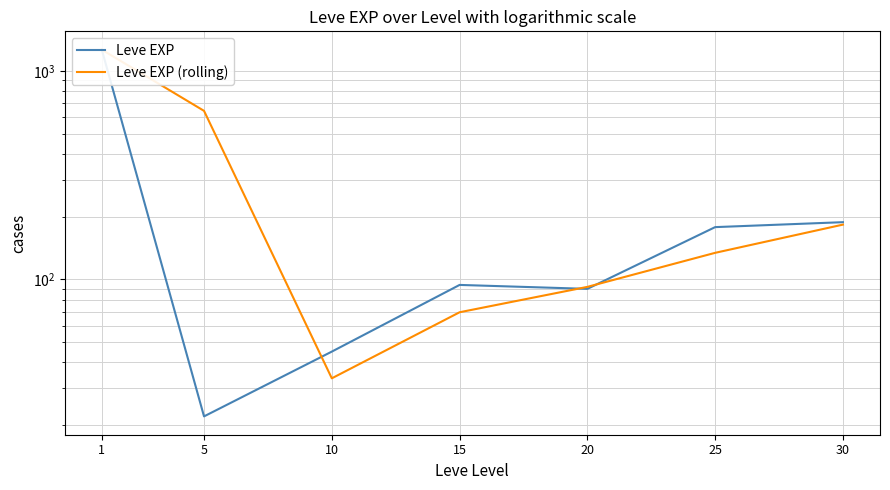

Reading left to right, transcribe all the data shown in this chart.

Leve EXP: 1264.0	22.0	45.0	94.0	90.0	178.0	188.0
Leve EXP (rolling): 1264.0	643.0	33.5	69.5	92.0	134.0	183.0